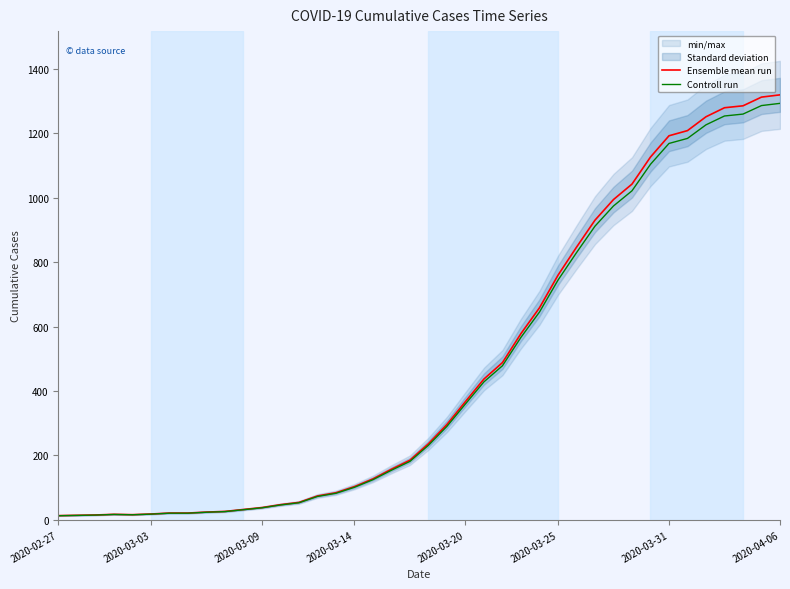

What is the sum of all Controll run values?

18315.2